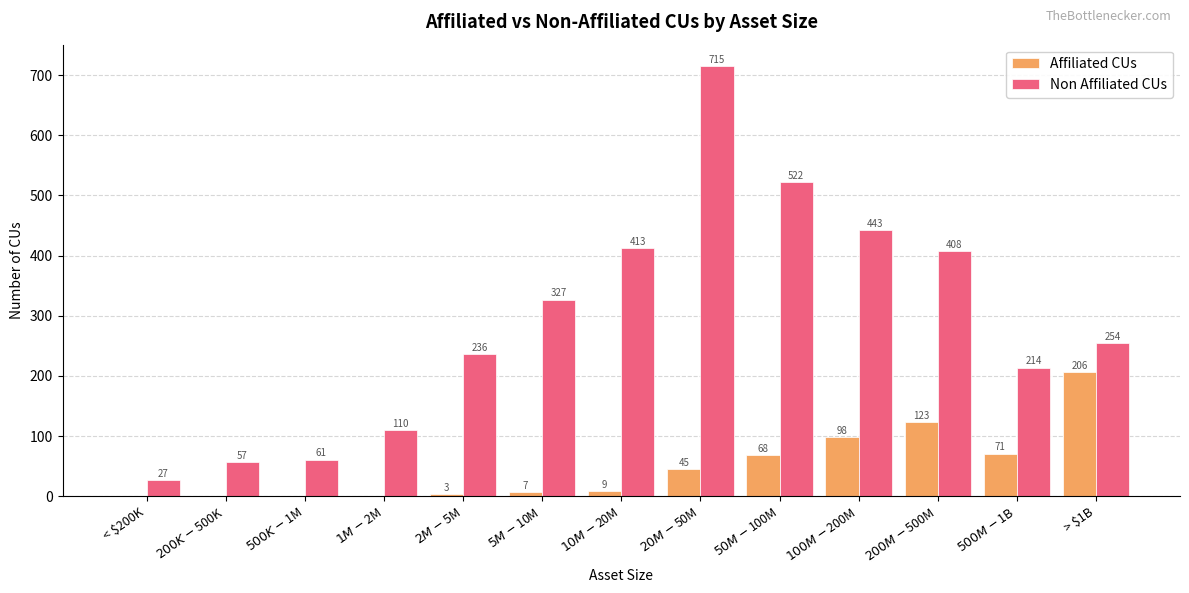

Which series has the largest total across all categories?

Non Affiliated CUs